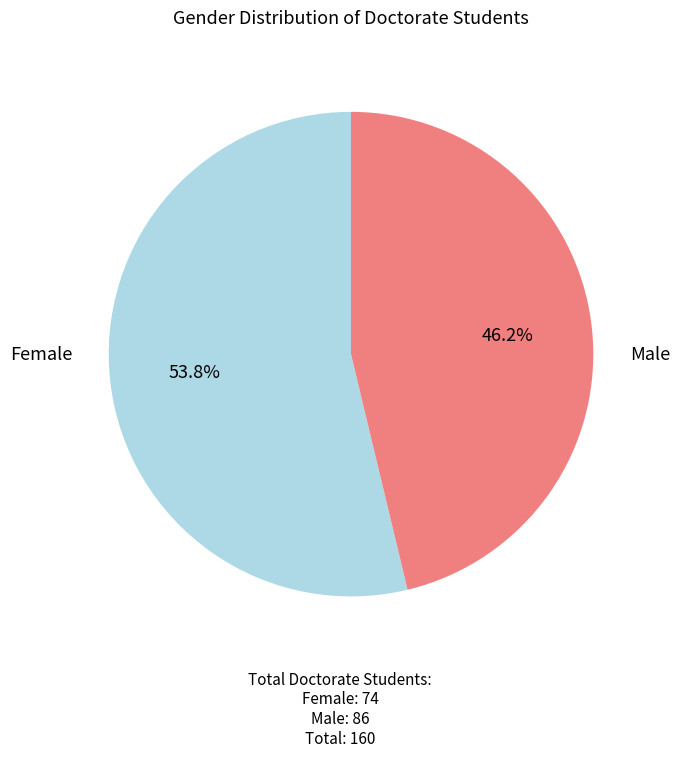

Does any single category account for the majority?

Yes